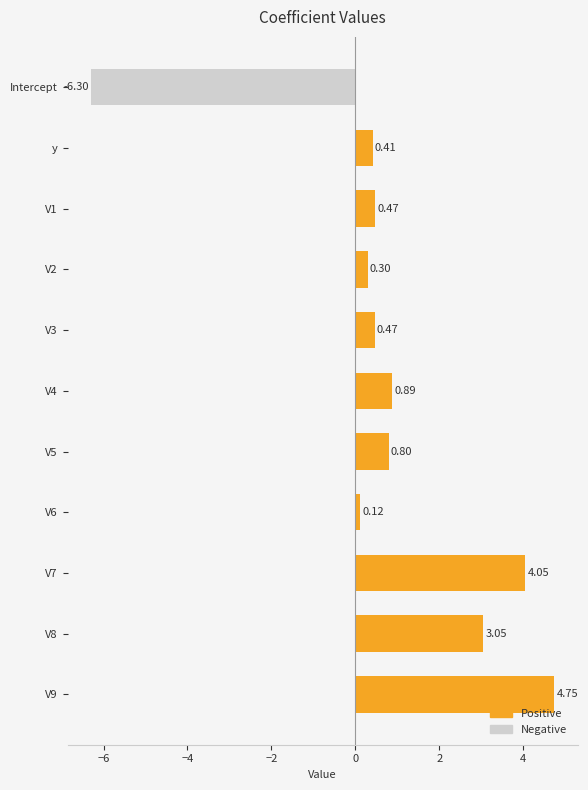

At which label is the value closest to 0?

V6